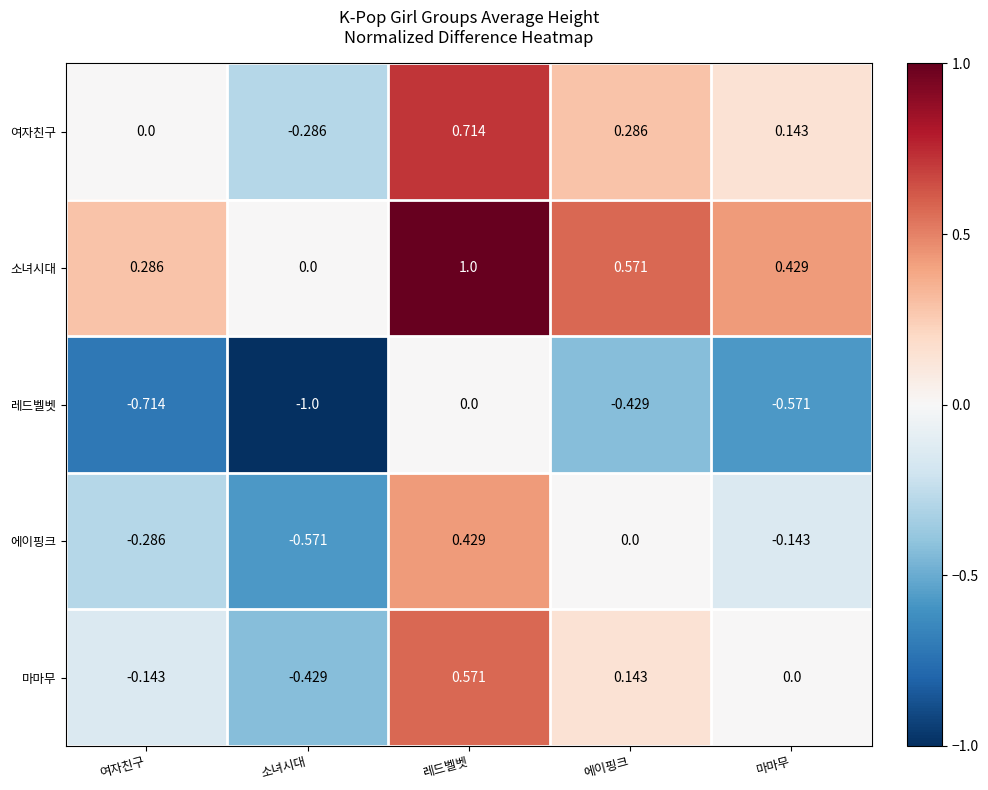

What is the average value of the 소녀시대 series?

0.5